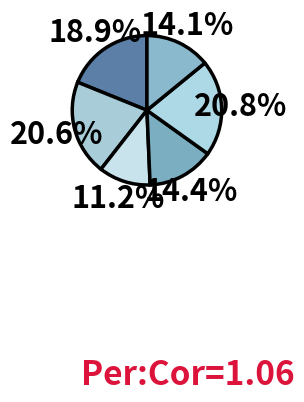

How many slices are in this pie chart?

6